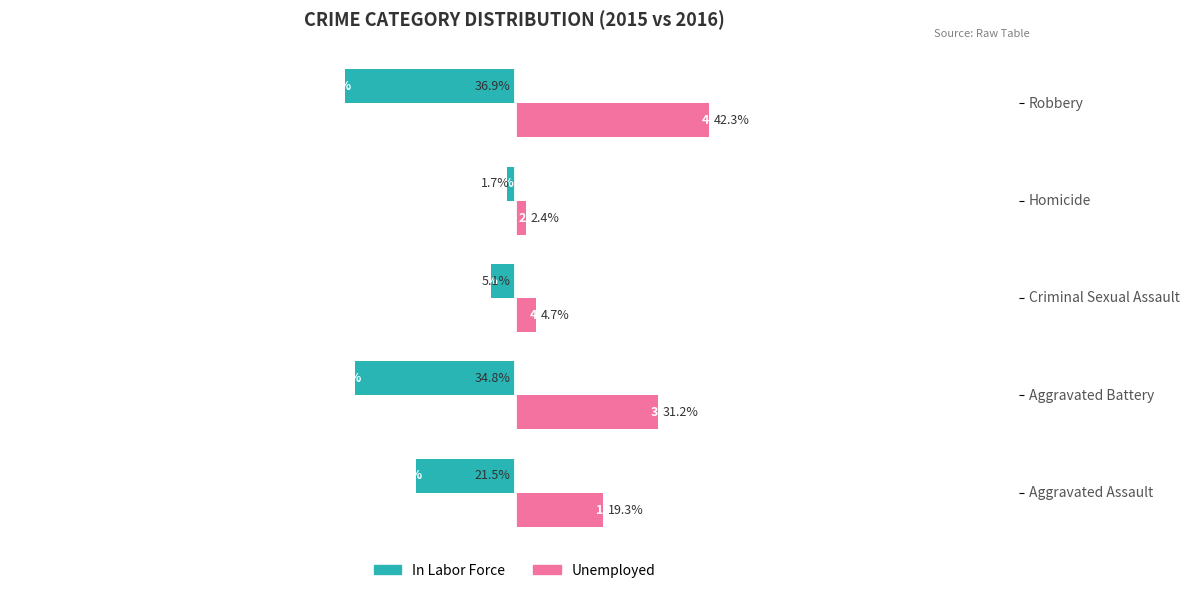

Where is Unemployed nearest to the value 22?

Aggravated Assault